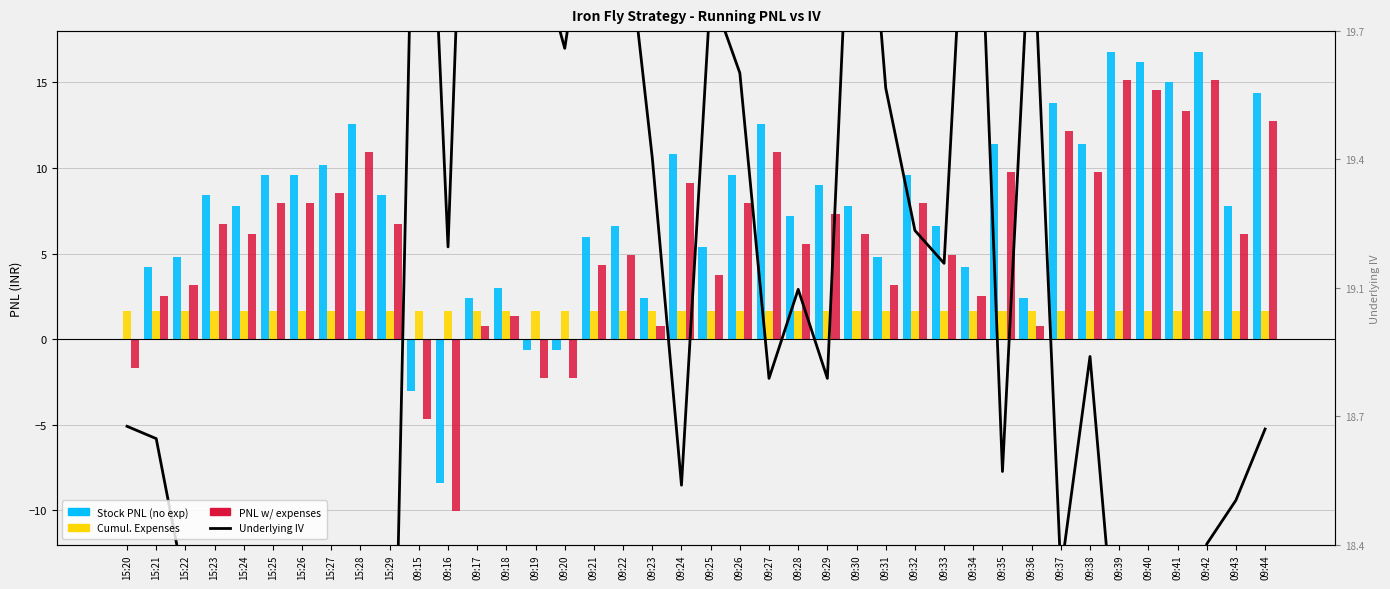

What is the average value of the PNL with expenses series?

5.8